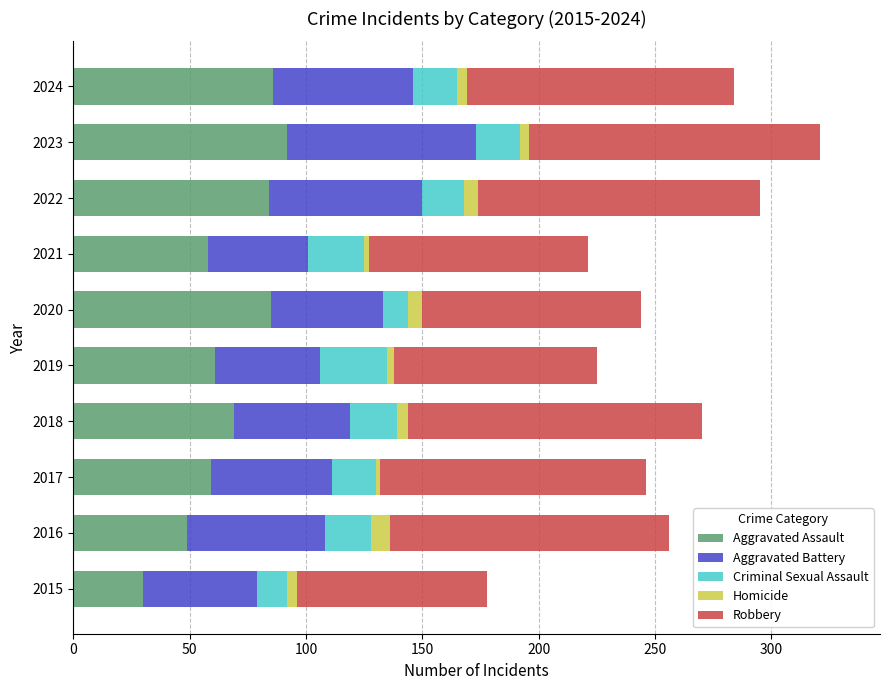

The Aggravated Assault series shows 61 at 2019. True or false?

True